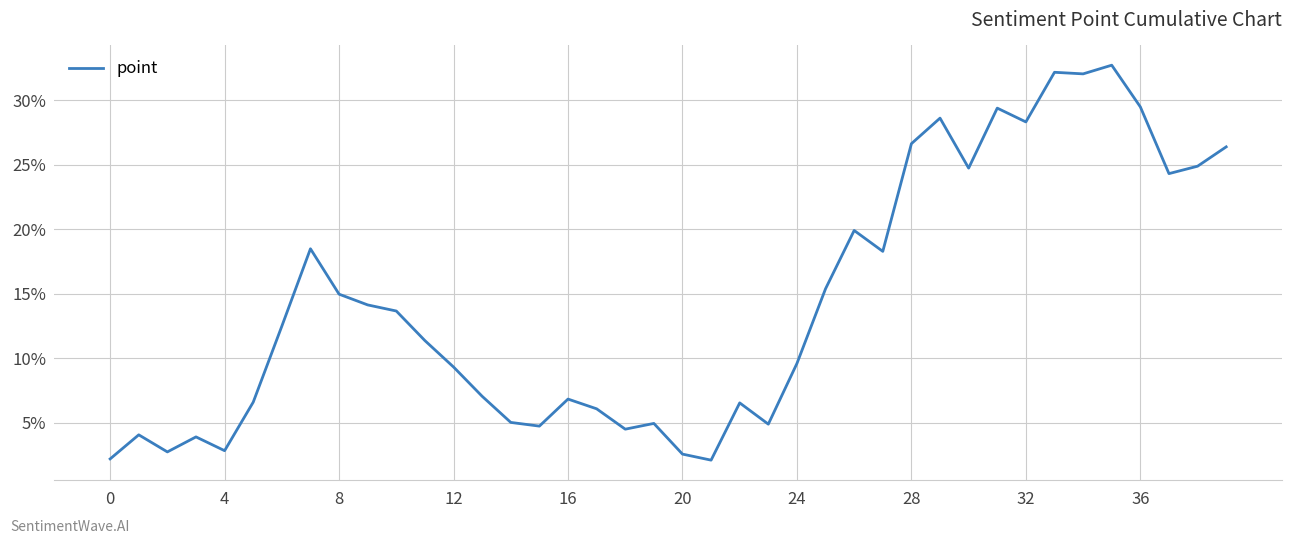

What is the difference between the second highest and second lowest values?

30.0